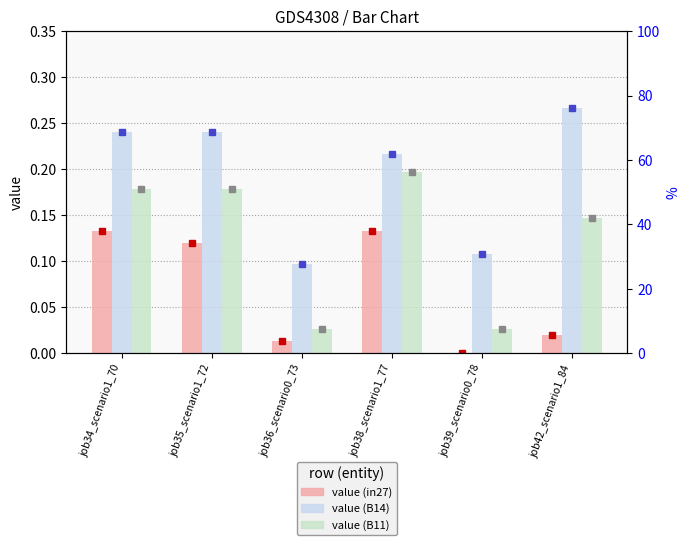

Reading left to right, list all the values displayed in this chart.

in27 marker: job34_scenario1_70=0.1	job35_scenario1_72=0.1	job36_scenario0_73=0.0	job38_scenario1_77=0.1	job39_scenario0_78=0.0	job42_scenario1_84=0.0
B14 marker: job34_scenario1_70=0.2	job35_scenario1_72=0.2	job36_scenario0_73=0.1	job38_scenario1_77=0.2	job39_scenario0_78=0.1	job42_scenario1_84=0.3
B11 marker: job34_scenario1_70=0.2	job35_scenario1_72=0.2	job36_scenario0_73=0.0	job38_scenario1_77=0.2	job39_scenario0_78=0.0	job42_scenario1_84=0.1
in27: job34_scenario1_70=0.1	job35_scenario1_72=0.1	job36_scenario0_73=0.0	job38_scenario1_77=0.1	job39_scenario0_78=0.0	job42_scenario1_84=0.0
B14: job34_scenario1_70=0.2	job35_scenario1_72=0.2	job36_scenario0_73=0.1	job38_scenario1_77=0.2	job39_scenario0_78=0.1	job42_scenario1_84=0.3
B11: job34_scenario1_70=0.2	job35_scenario1_72=0.2	job36_scenario0_73=0.0	job38_scenario1_77=0.2	job39_scenario0_78=0.0	job42_scenario1_84=0.1